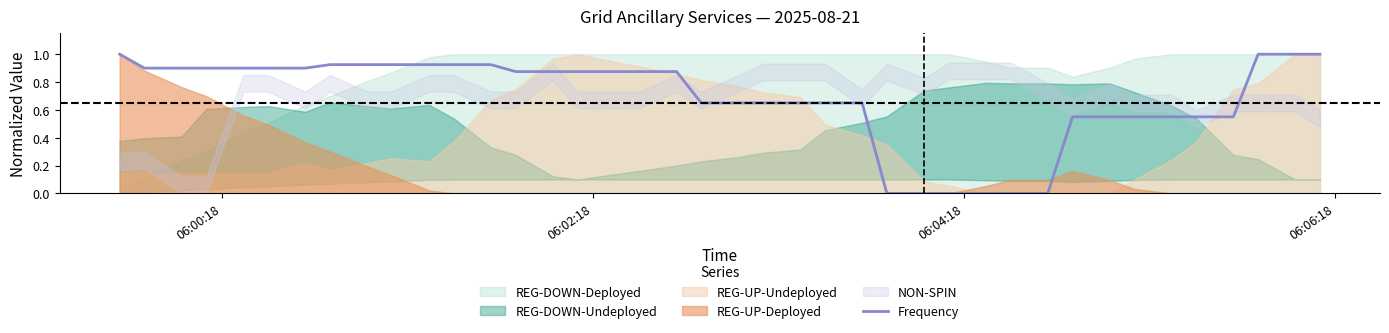

What is the difference between the maximum and second lowest values?

1.0